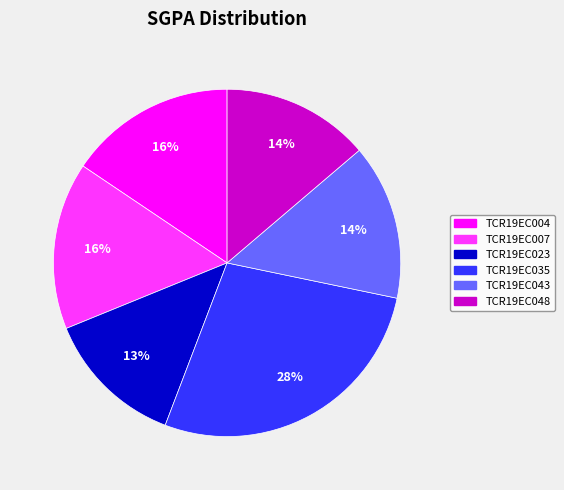

What percentage is the TCR19EC007 slice, to the nearest percent?

16%